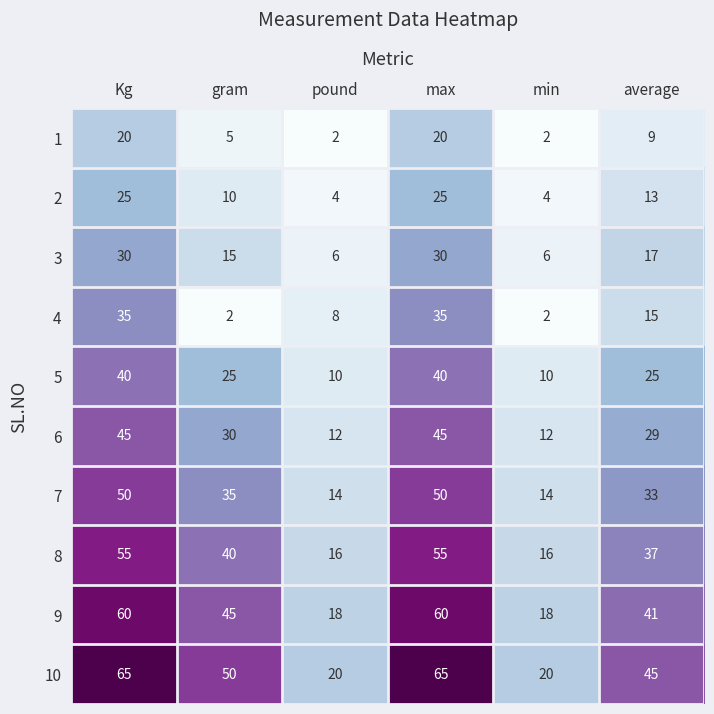

What is the difference between the maximum and minimum values in the 8 series?

39